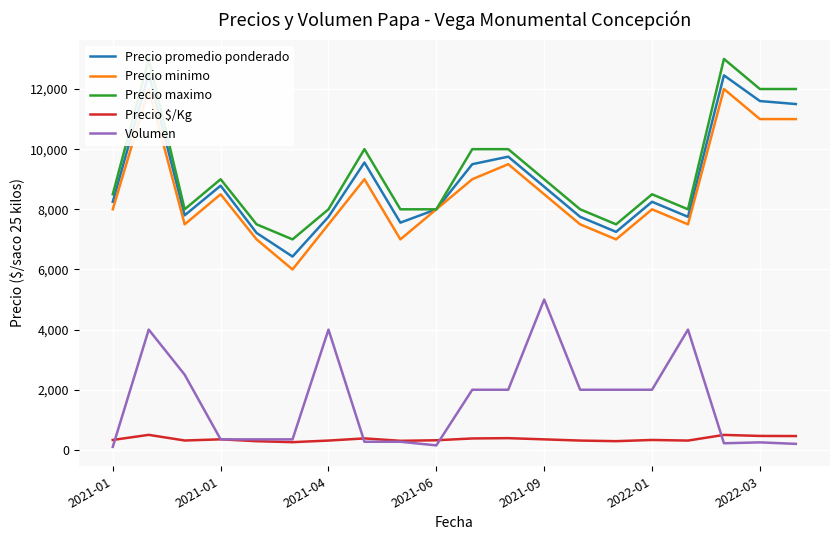

Reading left to right, what are all the values shown in this chart?

Precio promedio ponderado: 8250	12500	7800	8786	7214	6429	7750	9556	7556	8000	9500	9750	8750	7750	7250	8250	7750	12455	11600	11500
Precio minimo: 8000	12000	7500	8500	7000	6000	7500	9000	7000	8000	9000	9500	8500	7500	7000	8000	7500	12000	11000	11000
Precio maximo: 8500	13000	8000	9000	7500	7000	8000	10000	8000	8000	10000	10000	9000	8000	7500	8500	8000	13000	12000	12000
Precio $/Kg: 330	500	312	351	289	257	310	382	302	320	380	390	350	310	290	330	310	498	464	460
Volumen: 100	4000	2500	350	350	350	4000	270	270	150	2000	2000	5000	2000	2000	2000	4000	220	250	200